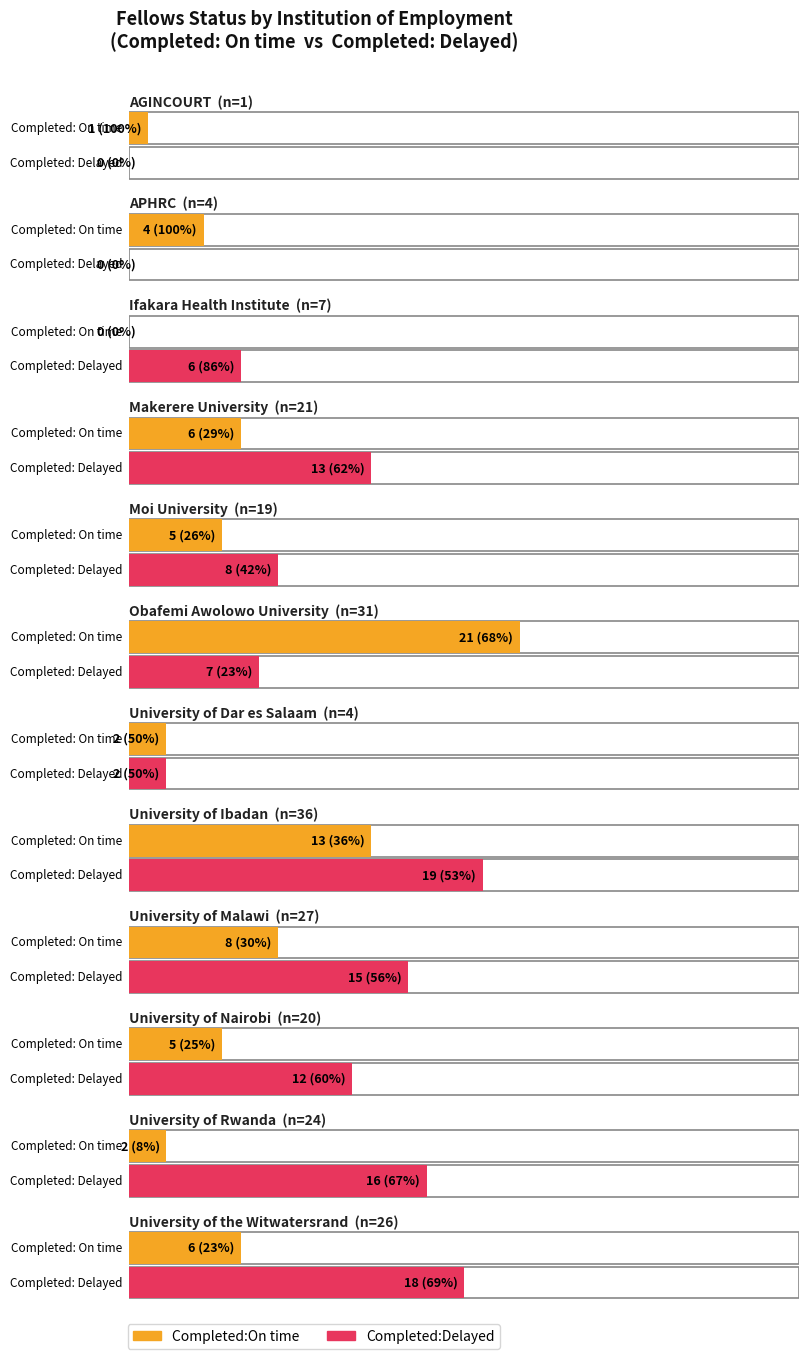

Rank the series at 8 from lowest to highest value.

Completed:On time, Completed:Delayed